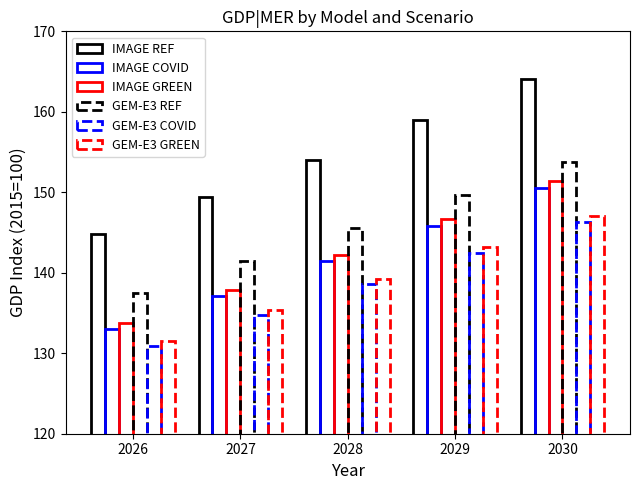

What is the maximum value shown in the chart?

164.1